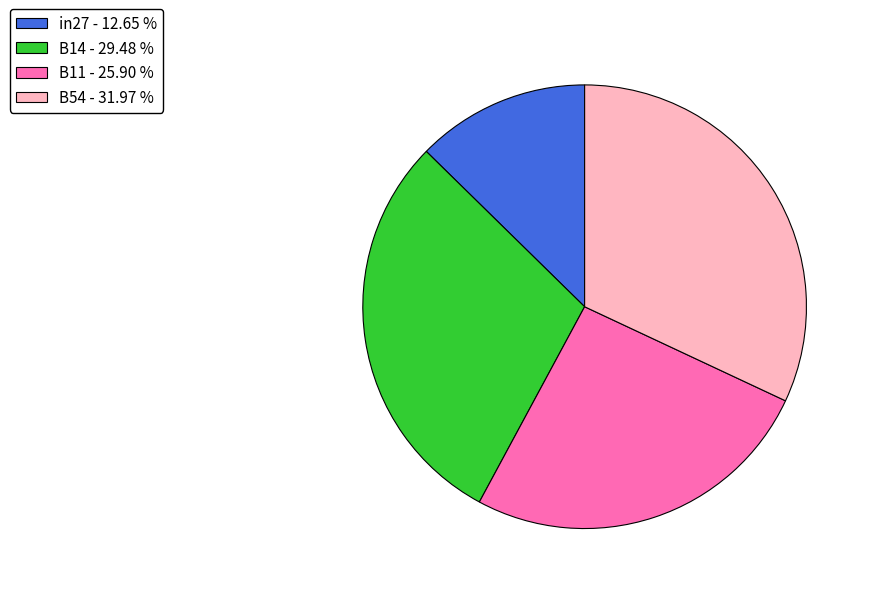

Is there any slice that represents more than half of the pie?

No